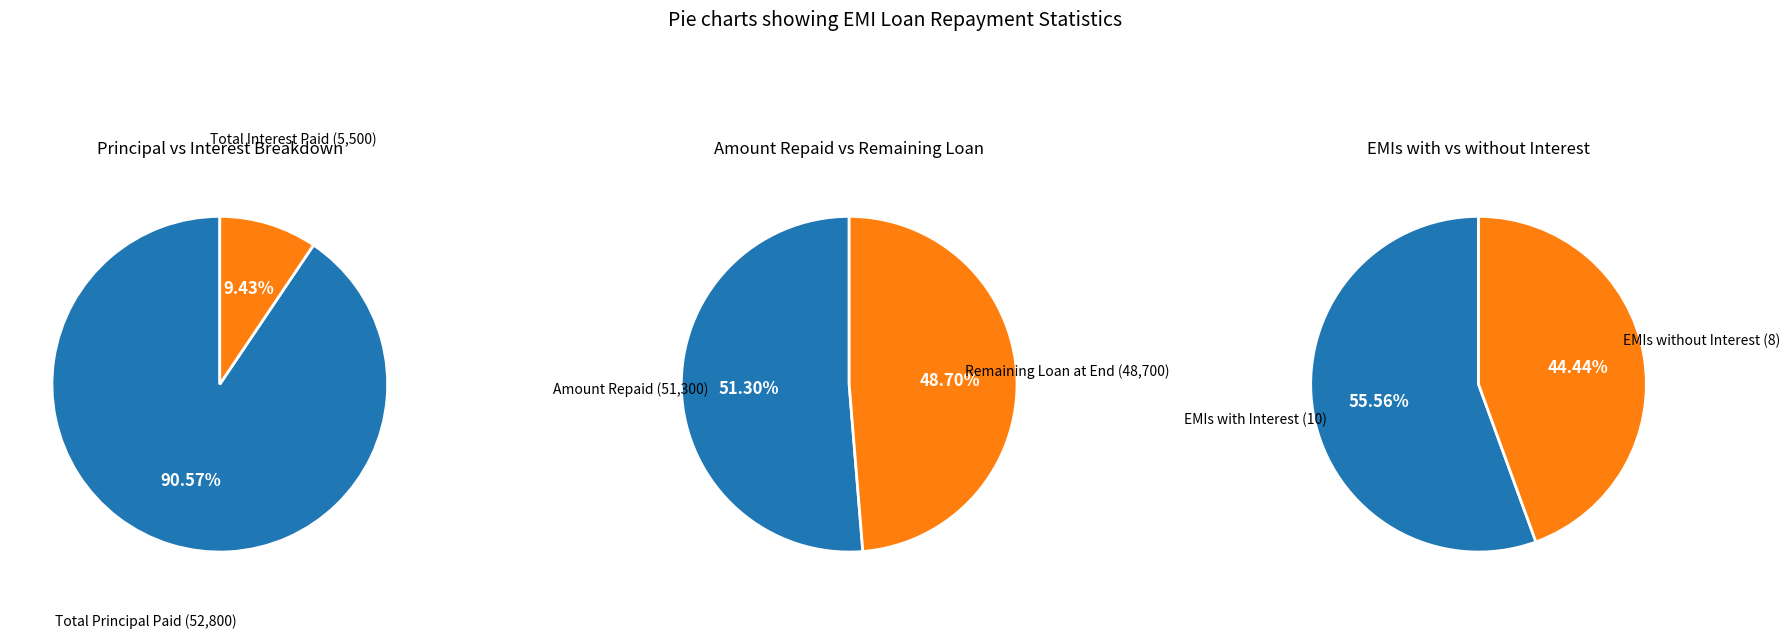

Which series has the largest range (max minus min)?

Principal Paid